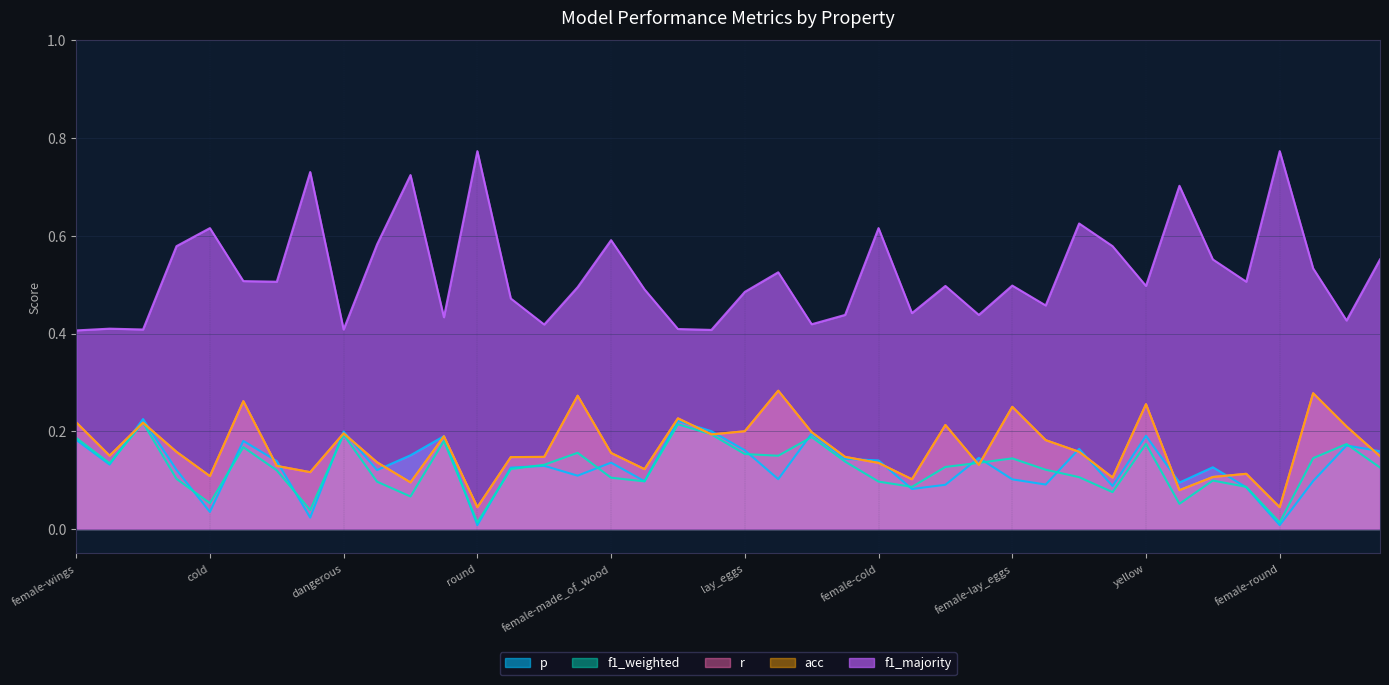

Between female-made_of_wood and female-round, which is larger?

female-made_of_wood